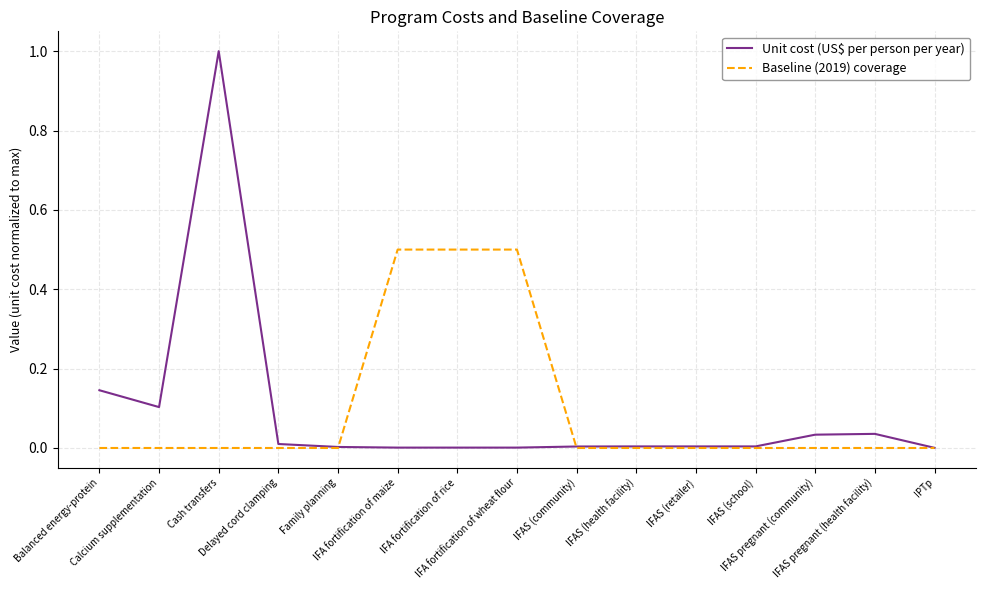

What is the maximum value shown in the chart?

1.0